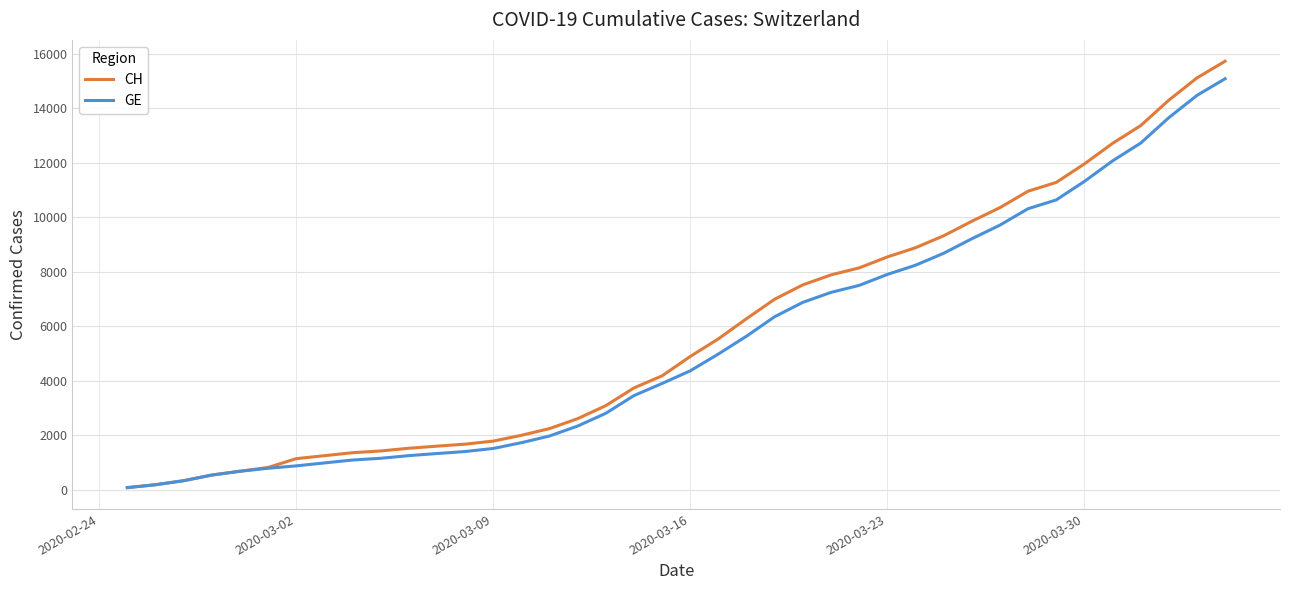

Which series has the widest spread of values?

CH